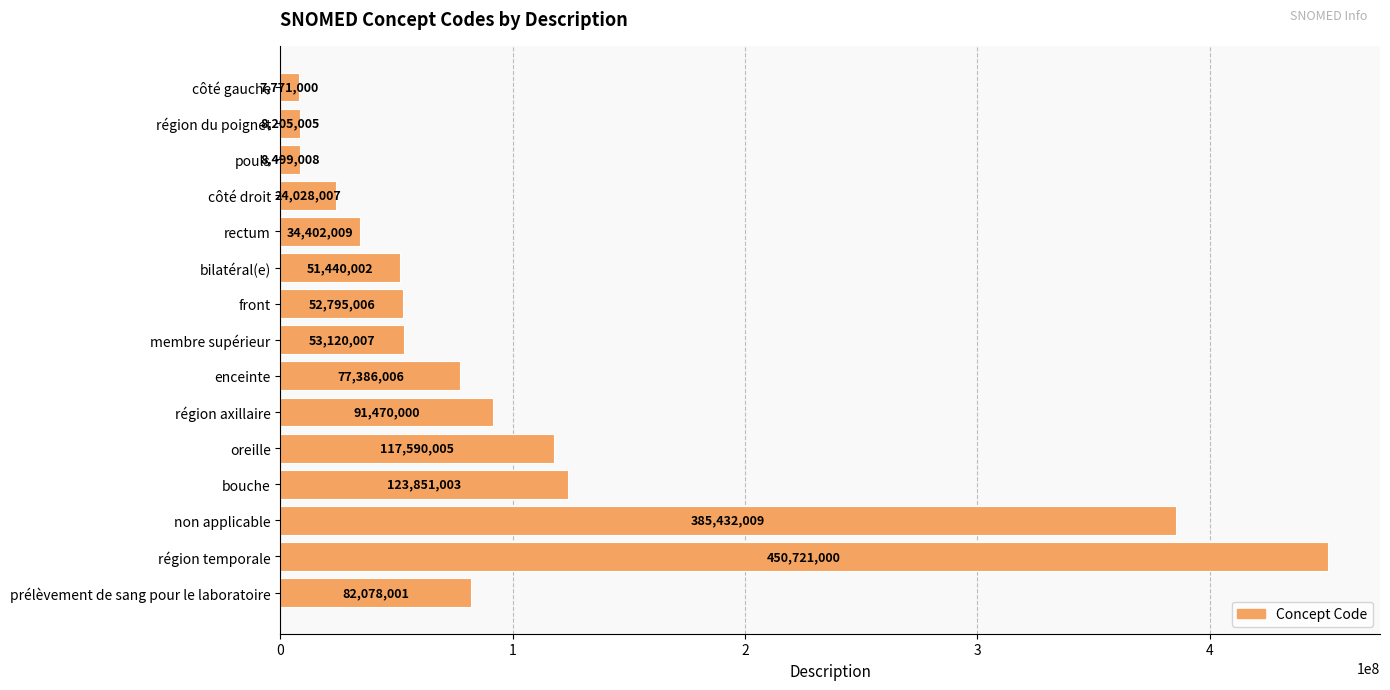

Reading top to bottom, transcribe all the data shown in this chart.

côté gauche=7771000	région du poignet=8205005	pouls=8499008	côté droit=24028007	rectum=34402009	bilatéral(e)=51440002	front=52795006	membre supérieur=53120007	enceinte=77386006	région axillaire=91470000	oreille=117590005	bouche=123851003	non applicable=385432009	région temporale=450721000	prélèvement de sang pour le laboratoire=82078001